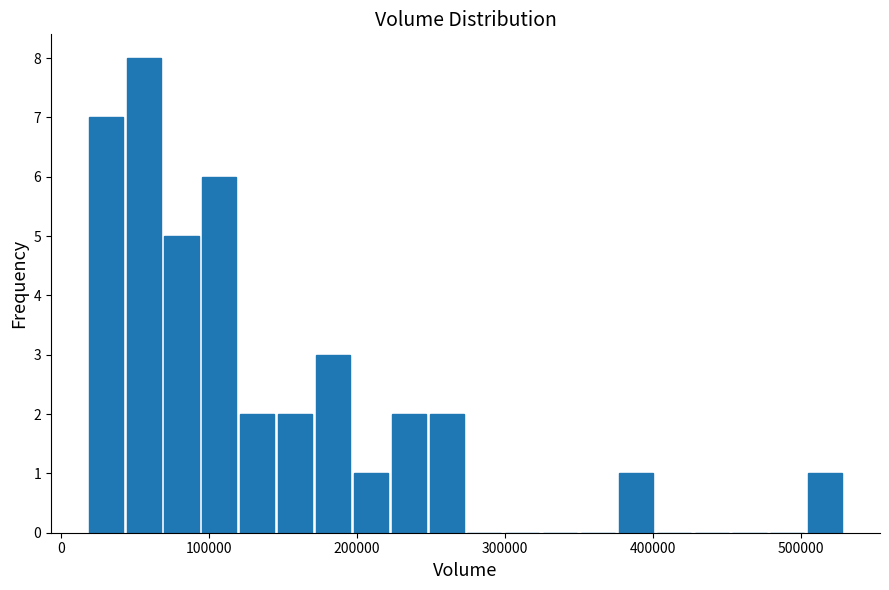

Read against the x-axis, roughly where is the centre of the tallest bar?

60000